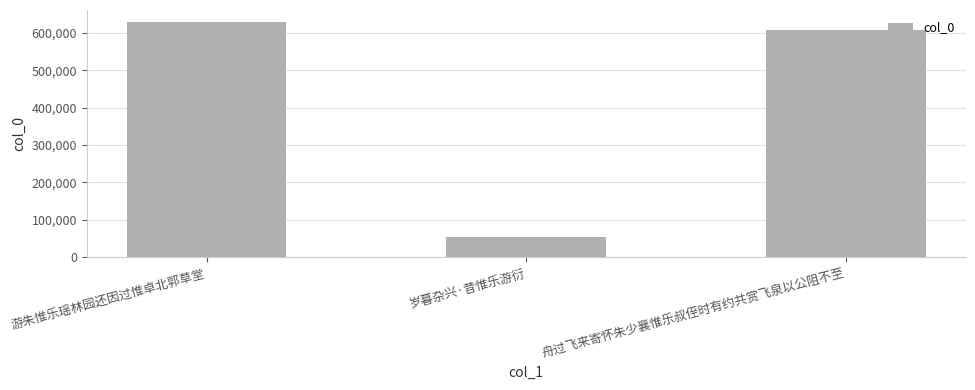

What is the average value?

430396